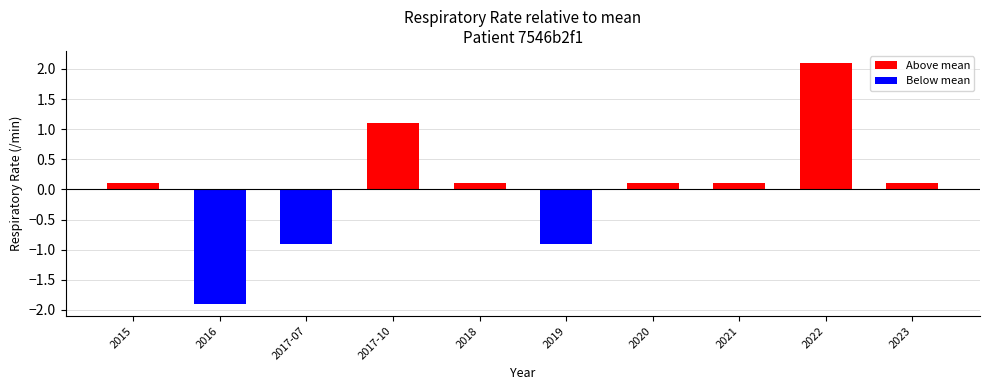

How many values are below 14?

3